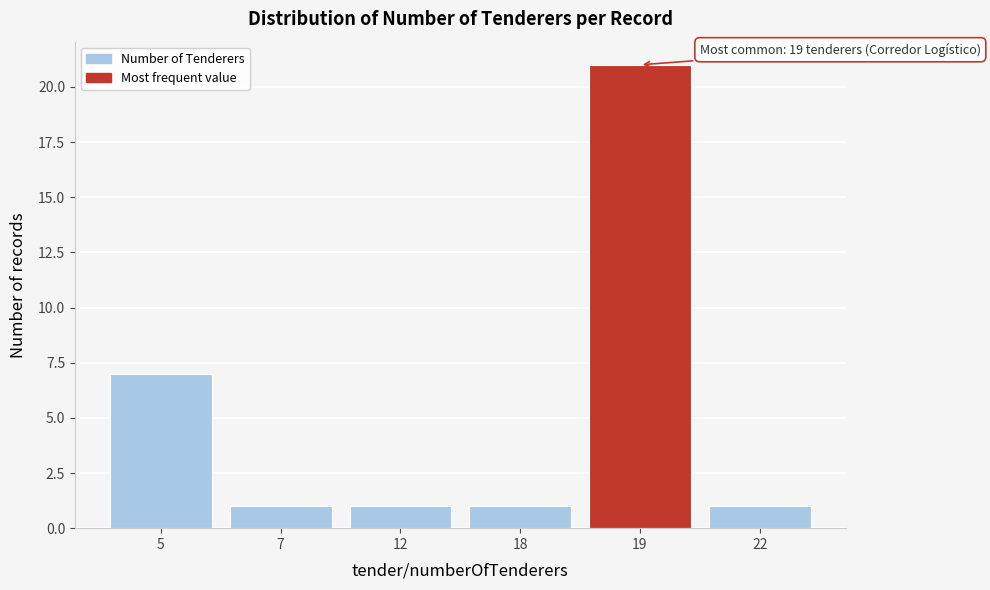

Reading left to right, what are all the values shown in this chart?

5=7	7=1	12=1	18=1	19=21	22=1